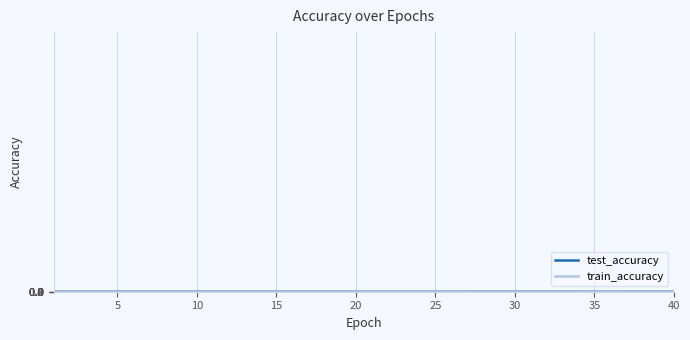

After their last crossing, which series has the higher values: train_accuracy or test_accuracy?

train_accuracy